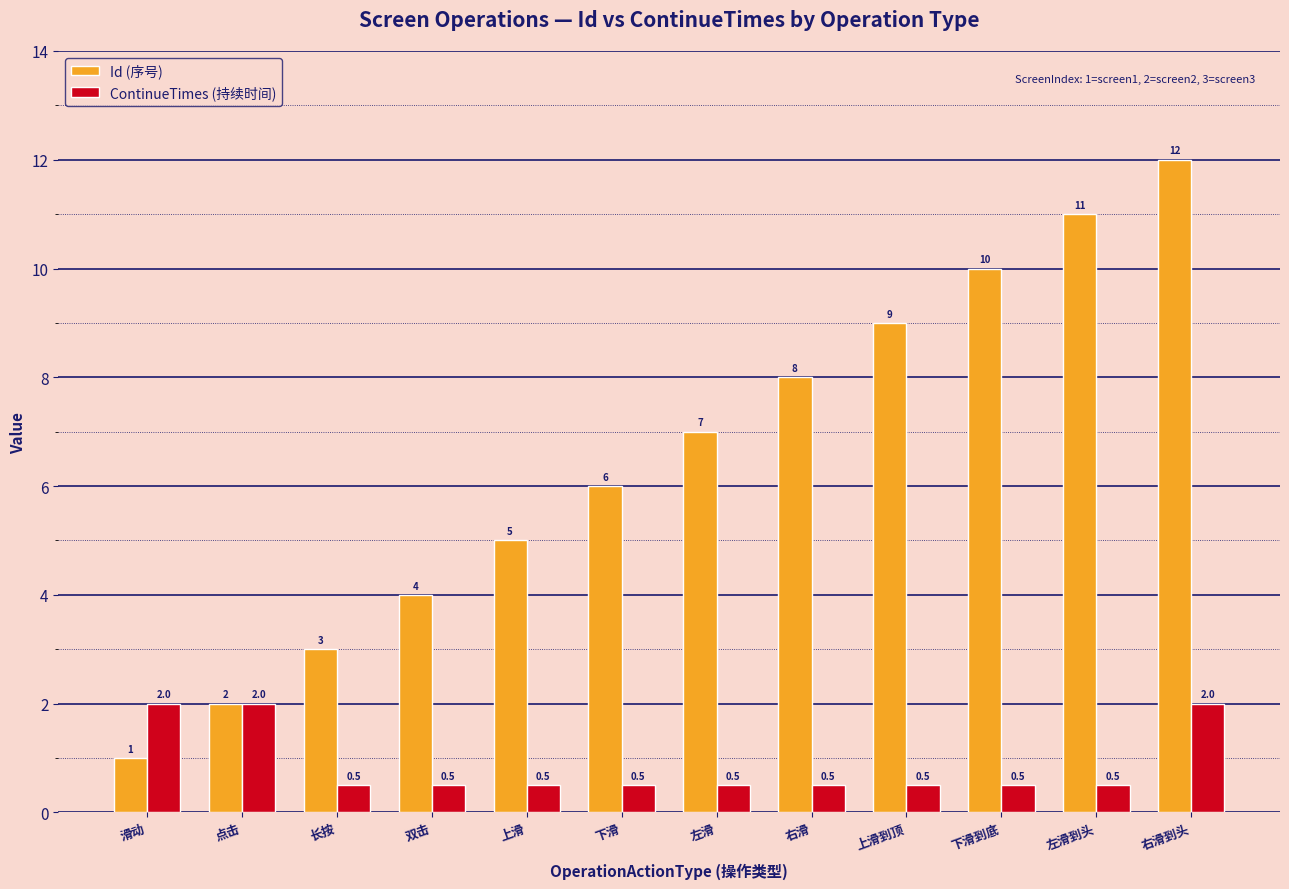

Reading left to right, transcribe all the data shown in this chart.

Id (序号): 1.0	2.0	3.0	4.0	5.0	6.0	7.0	8.0	9.0	10.0	11.0	12.0
ContinueTimes (持续时间): 2.0	2.0	0.5	0.5	0.5	0.5	0.5	0.5	0.5	0.5	0.5	2.0